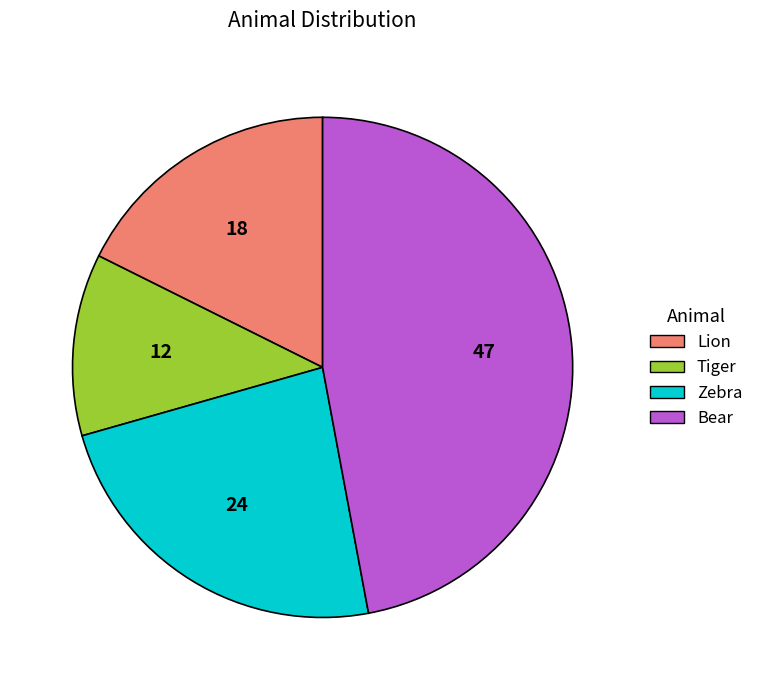

True or false: Tiger accounts for 24% of the total.

False